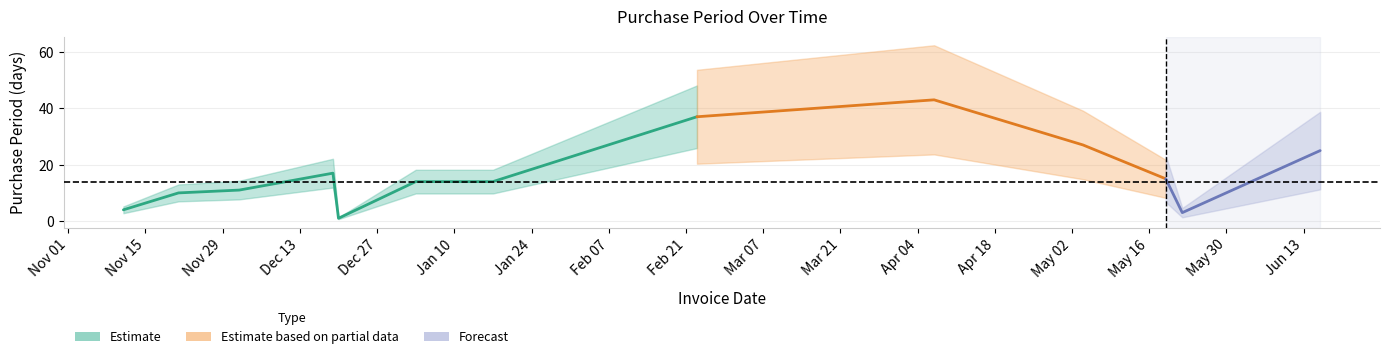

List the labels in order of value, largest first.

2017-04-07, 2017-02-23, 2017-05-04, 2017-06-16, 2016-12-19, 2017-05-19, 2017-01-03, 2017-01-17, 2016-12-02, 2016-11-21, 2016-11-11, 2017-05-22, 2016-12-20